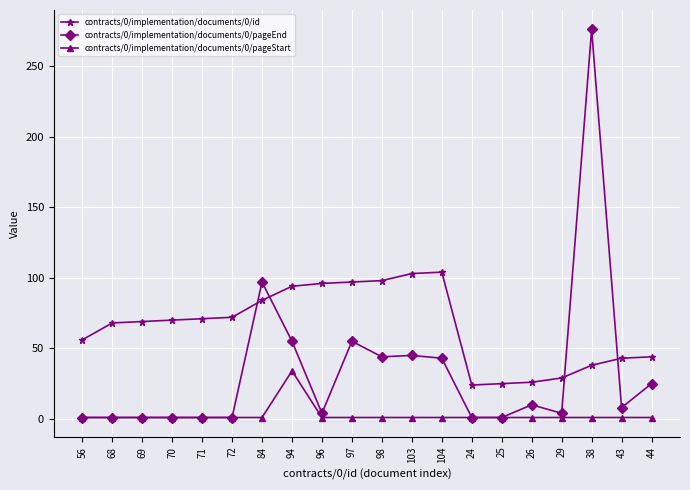

Which series has the largest total across all categories?

contracts/0/implementation/documents/0/id